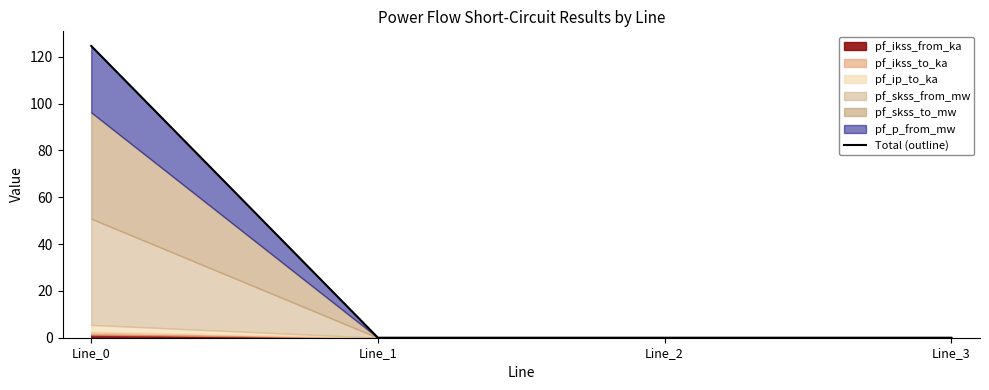

List the labels in order of value, largest first.

Line_0, Line_1, Line_2, Line_3